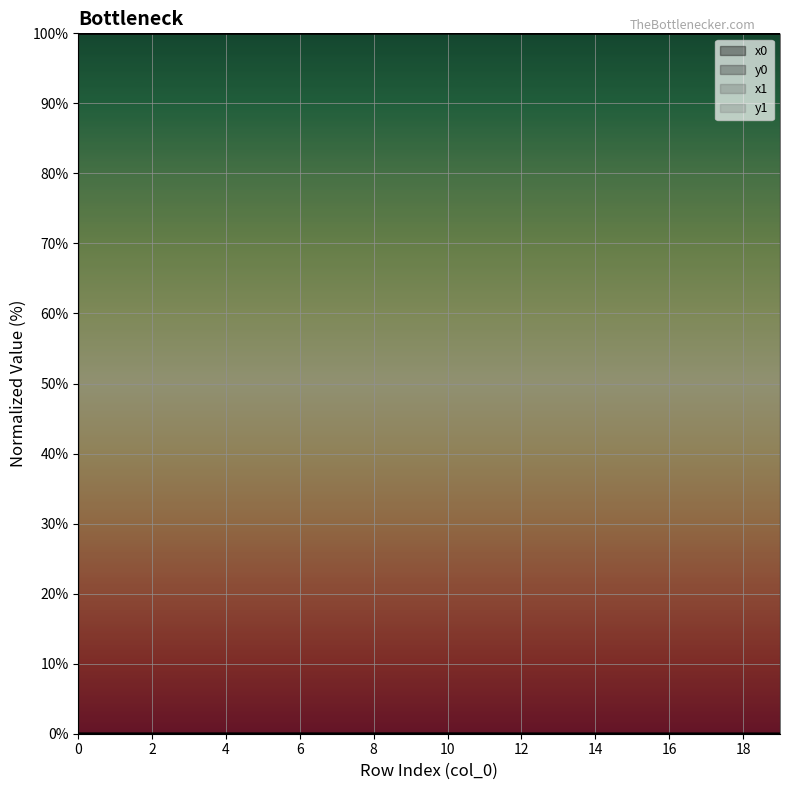

What is the spread (max minus min) of values at 10?

100.0